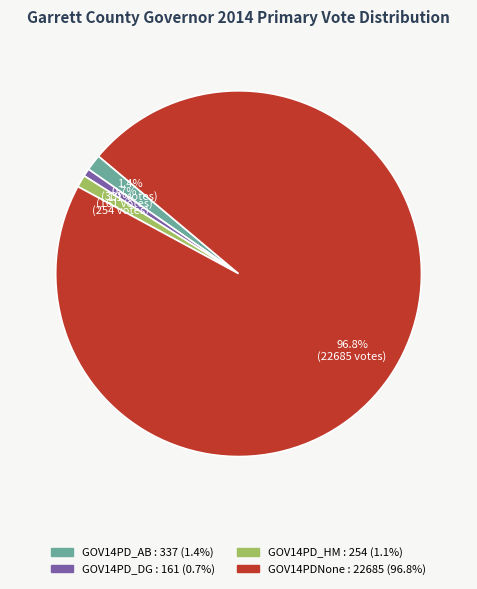

Count the number of slices in the pie.

4